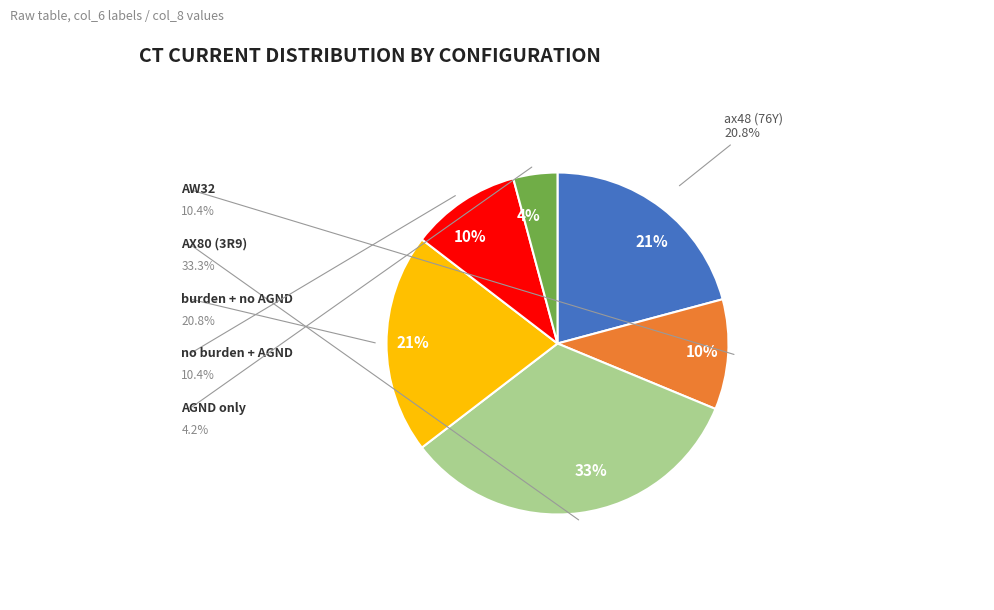

Is it true that AGND only is 4% of the pie?

True